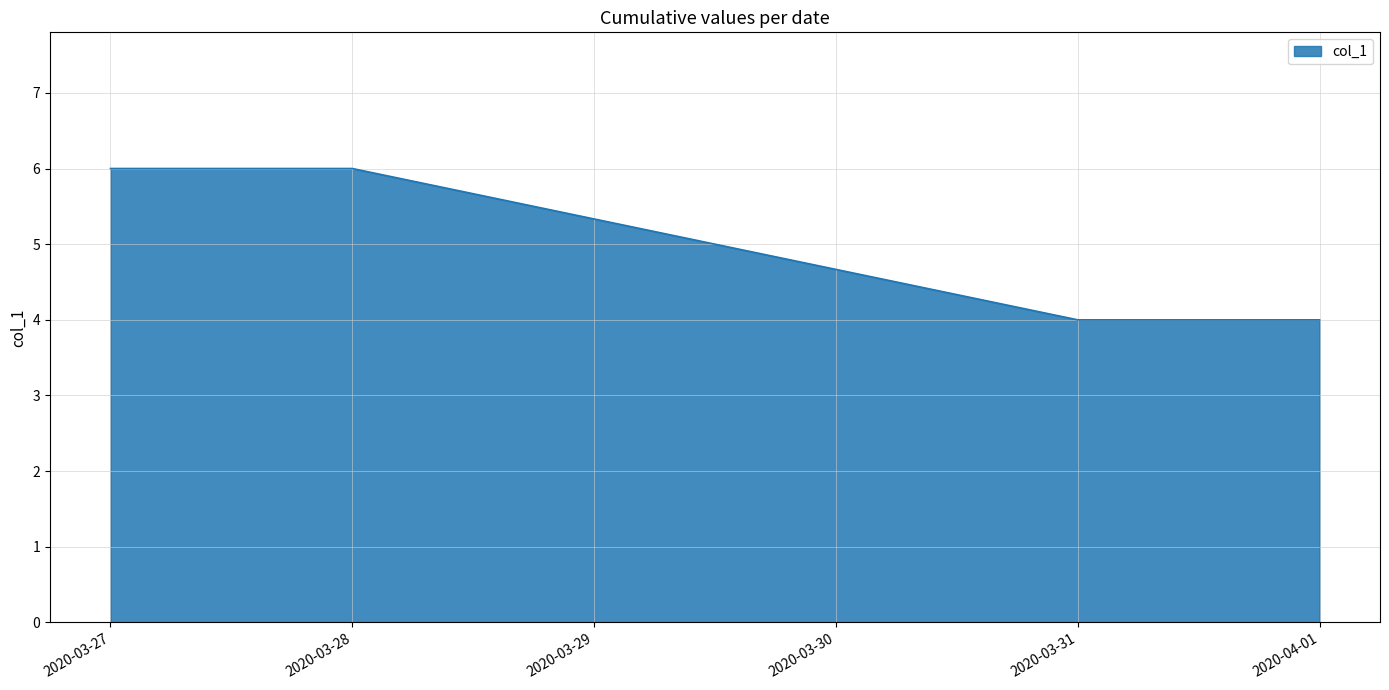

Reading left to right, extract all data points from this chart.

6	6	4	4